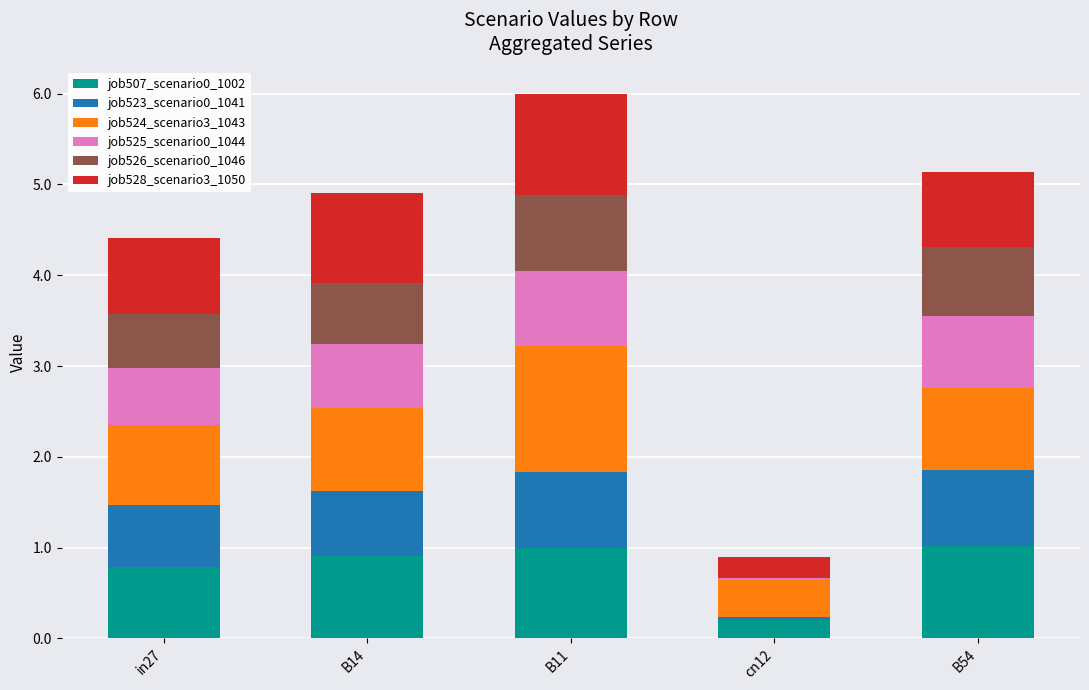

What is the sum of all job507_scenario0_1002 values?

3.9